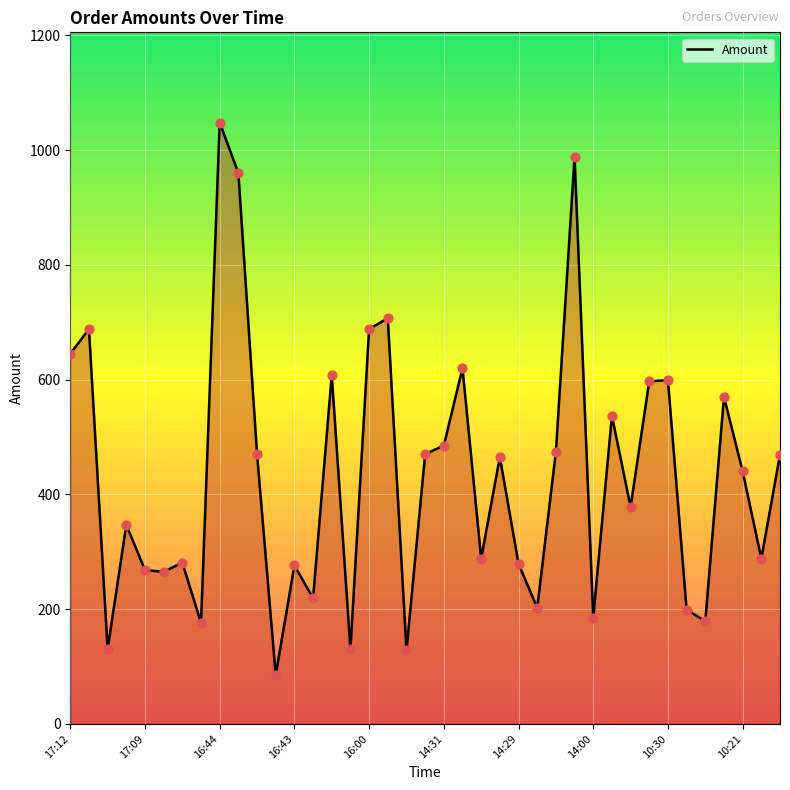

What is the difference between the maximum and minimum values?

963.0